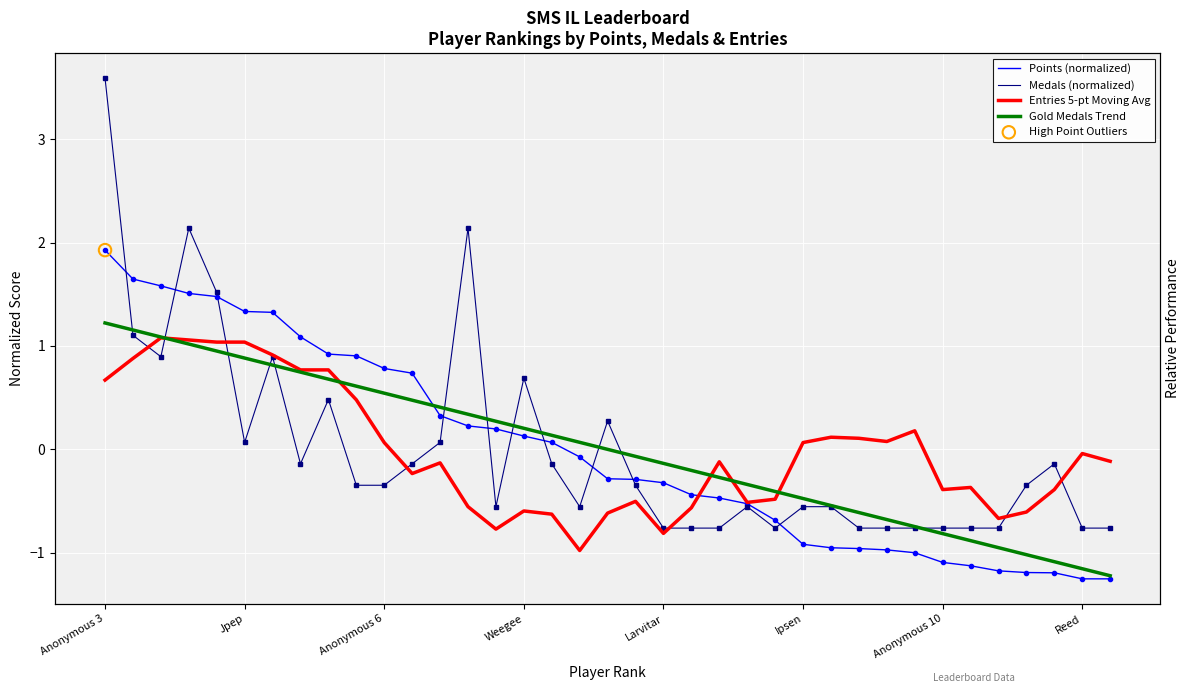

Which series has the widest spread of Y values?

Medals (normalized)